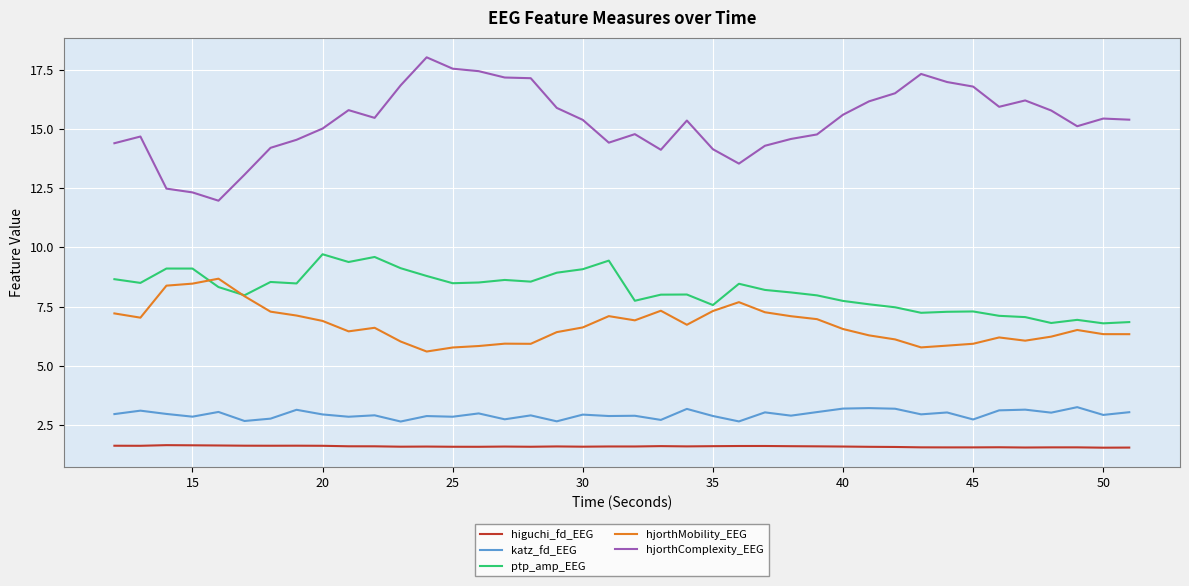

Which series has the largest total across all categories?

hjorthComplexity_EEG